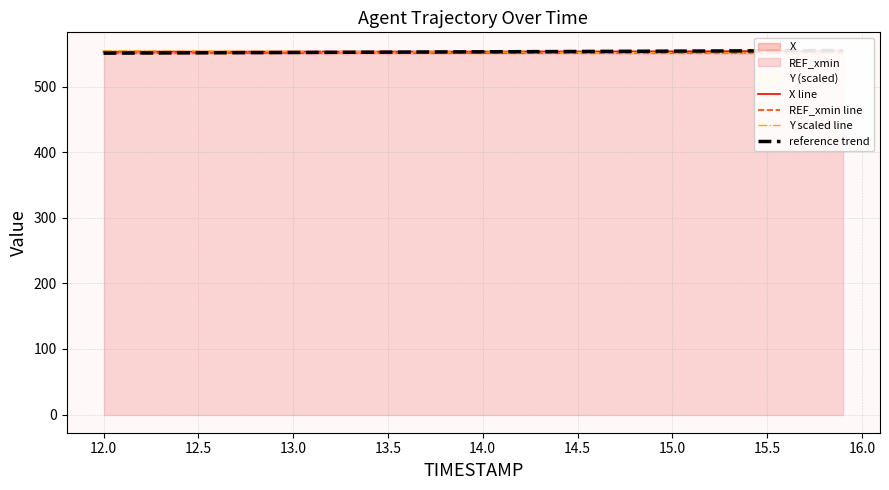

The value of X line at 12.0 is 719.6. True or false?

False